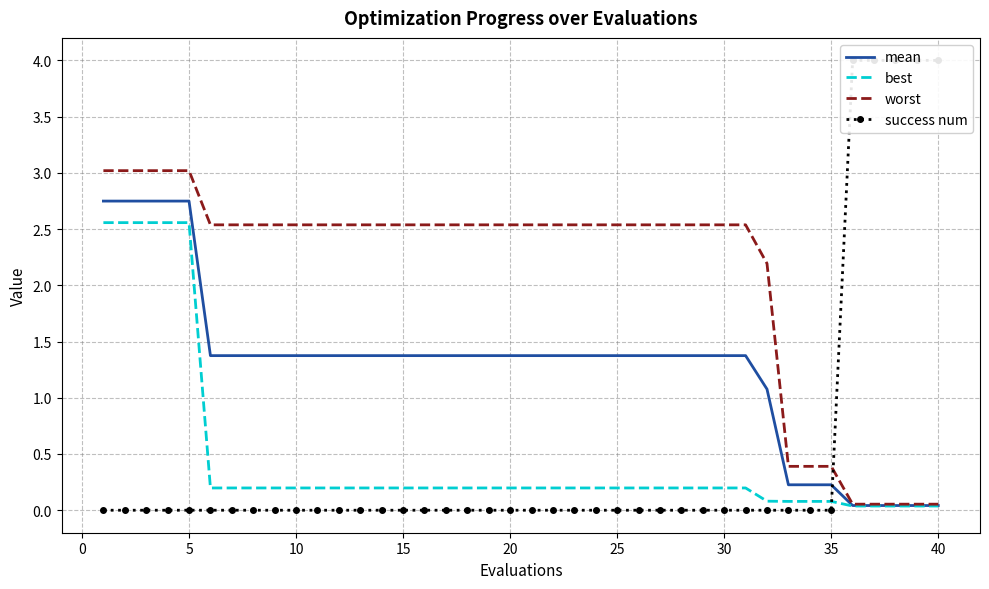

At how many categories does at least one series exceed 1?

37